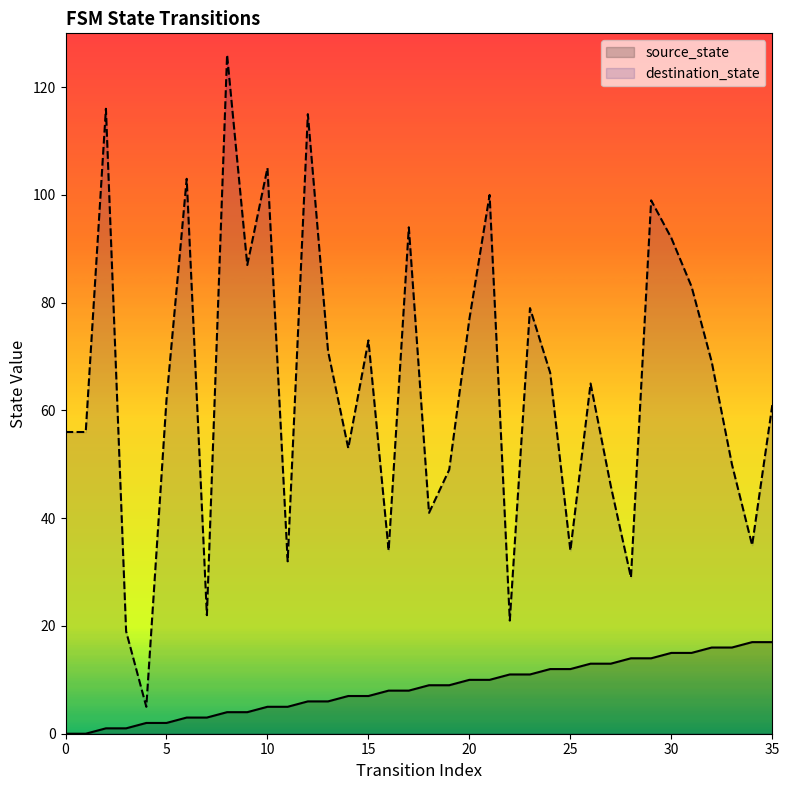

Between 3 and 33, which is larger?

33